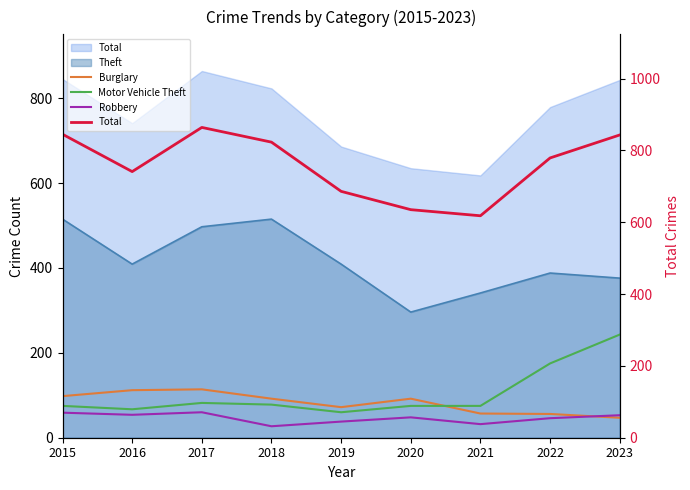

What is the lowest value of the Motor Vehicle Theft series?

60